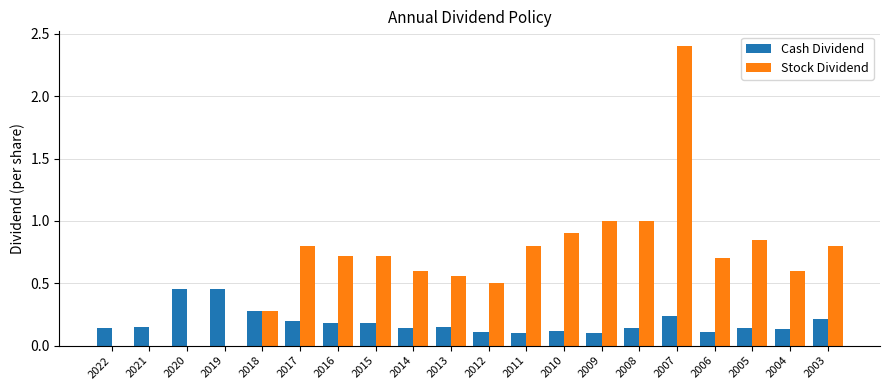

Which series has the largest total across all categories?

Stock Dividend